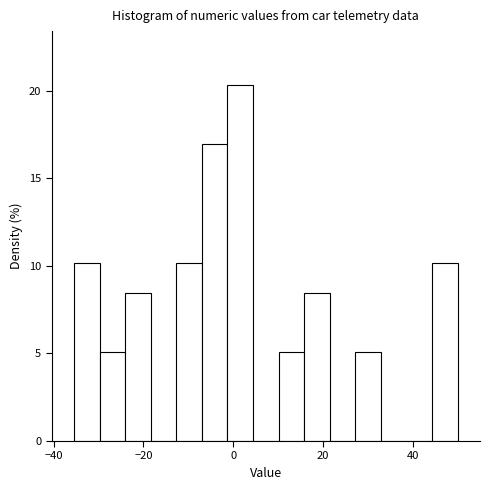

Read against the x-axis, roughly where is the centre of the tallest bar?

2